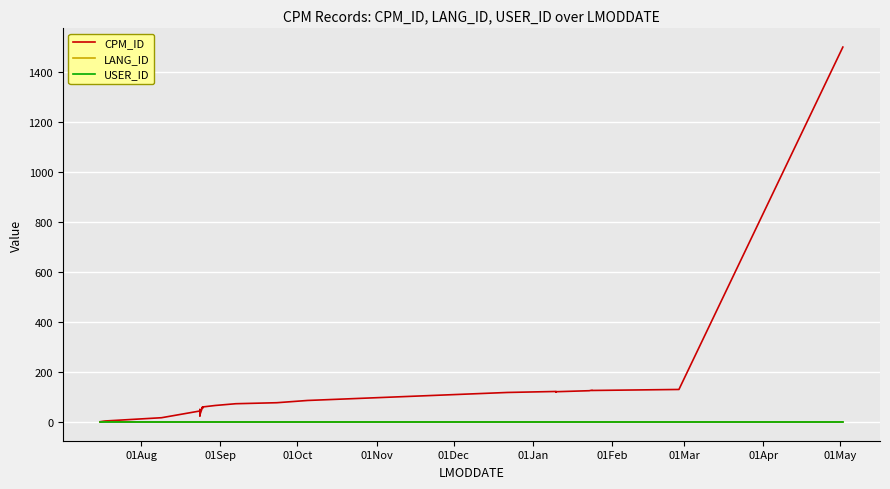

What is the minimum value for USER_ID?

1